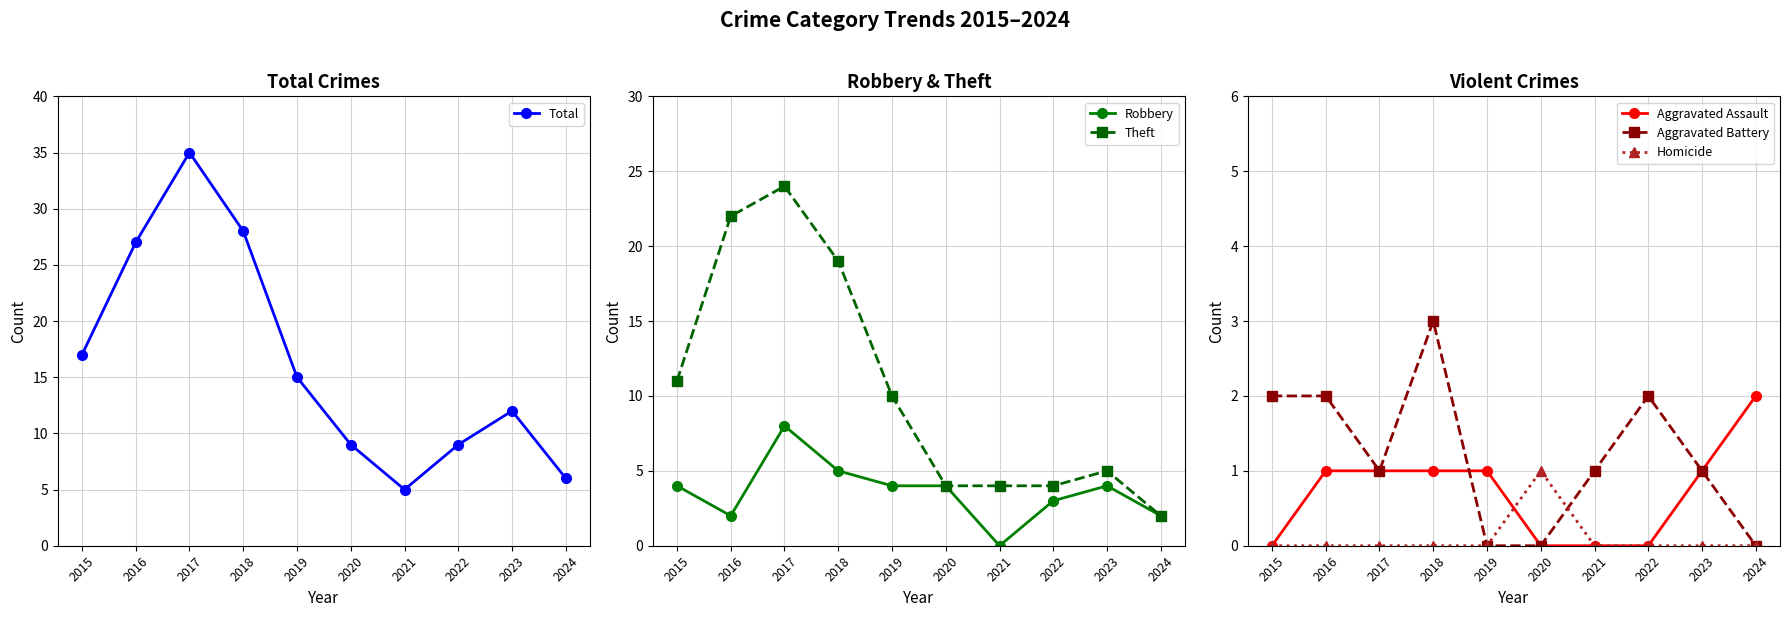

How many categories are shown in the chart?

10